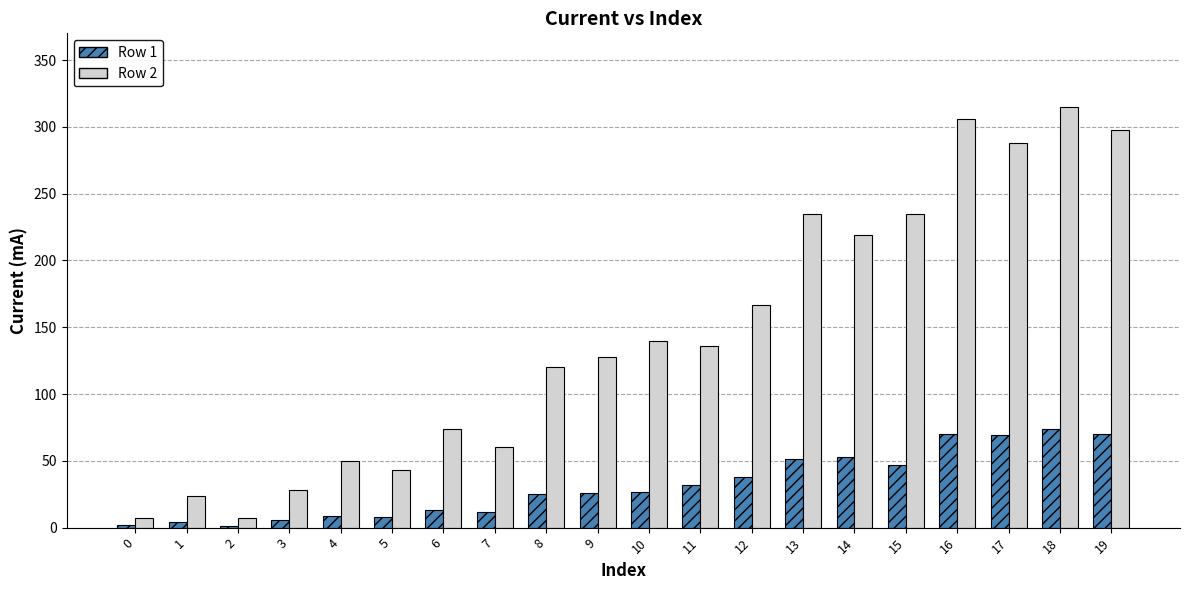

The Row 1 series shows 14 at 10. True or false?

False